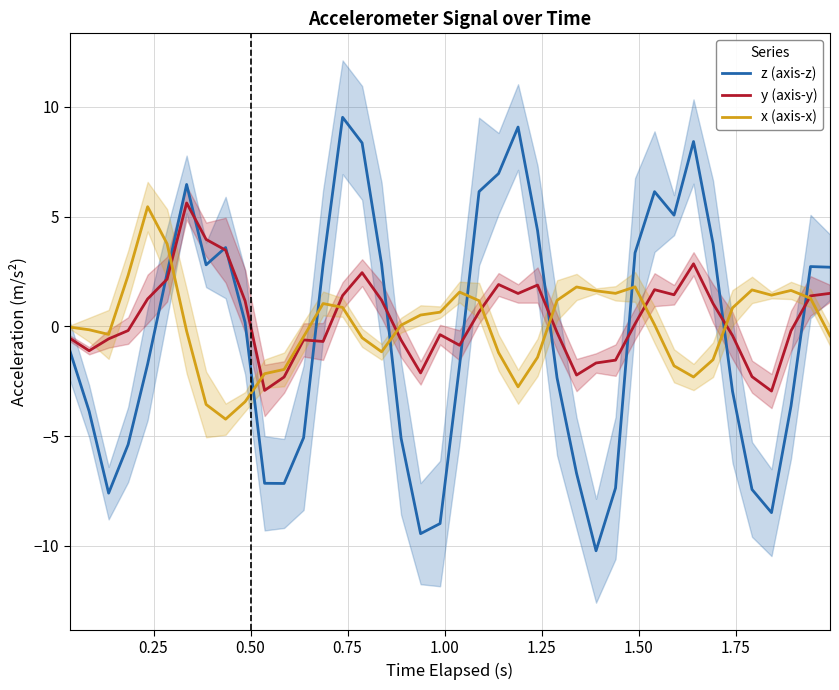

True or false: z (axis-z) and x (axis-x) intersect in this chart.

True